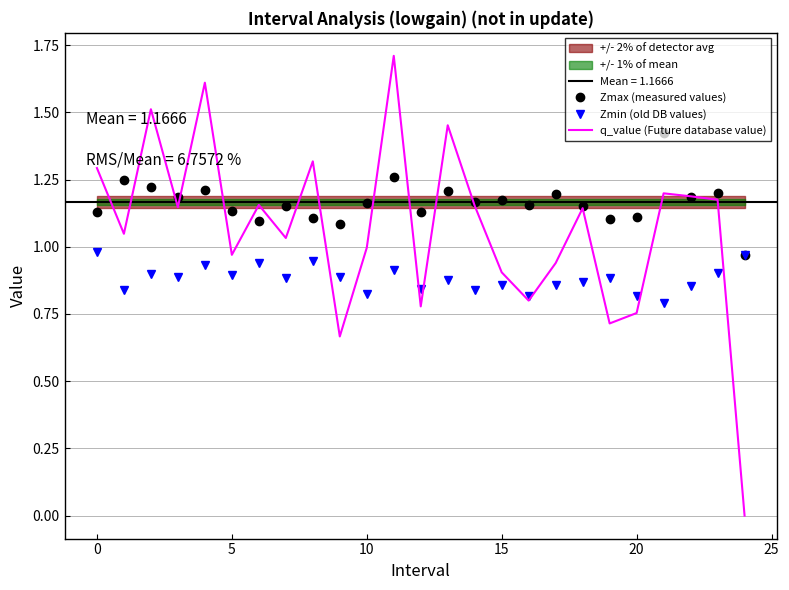

Rank the series at 14 from lowest to highest value.

Zmin (old DB values), q_value (Future database value), Zmax (measured values)